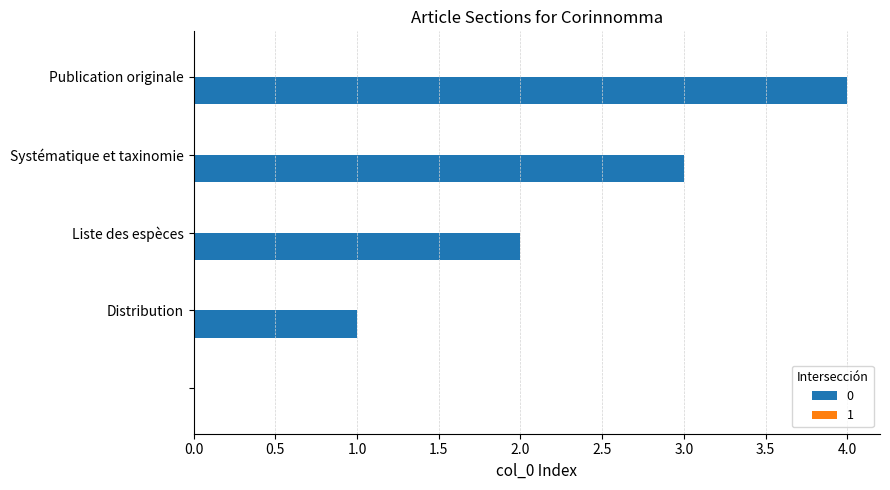

What is the greatest value displayed?

4